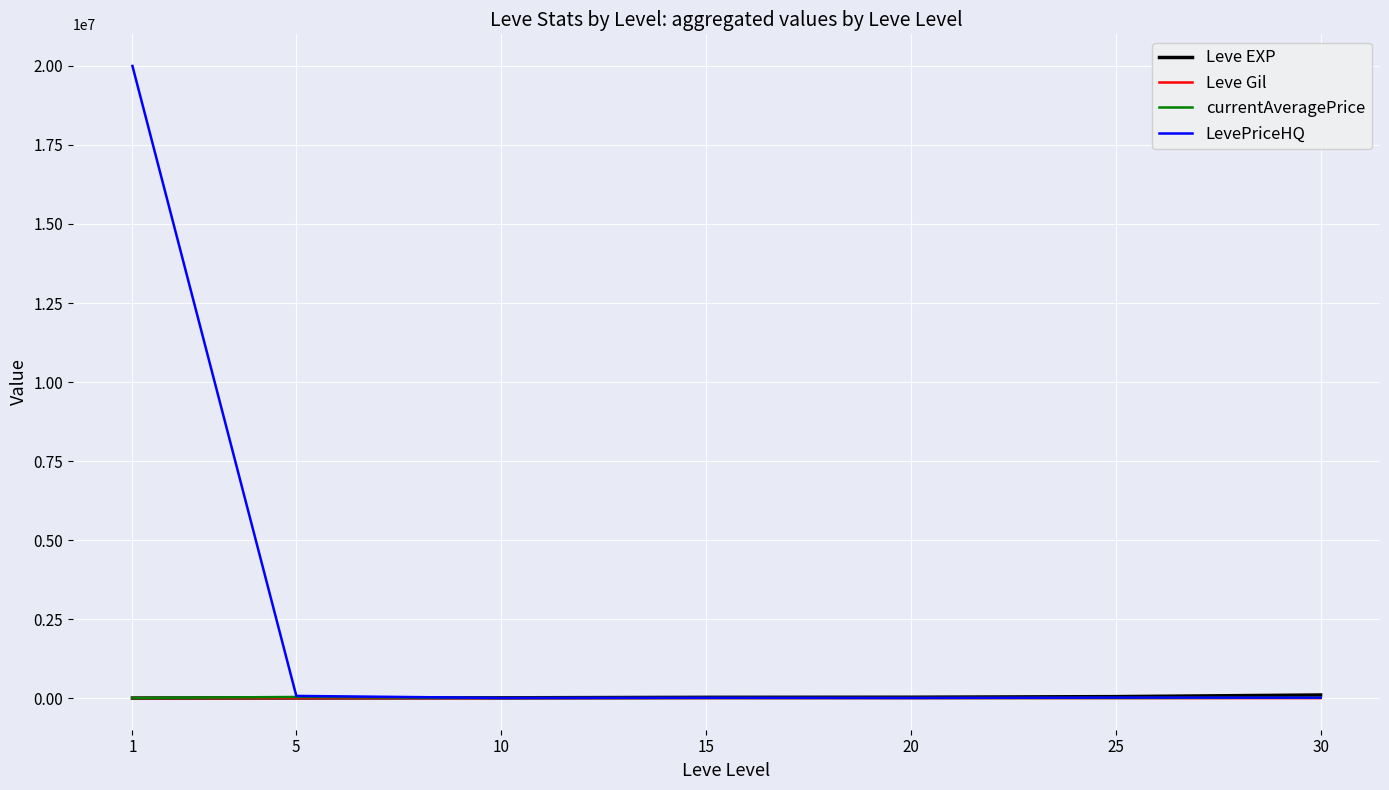

Which series has the largest total across all categories?

LevePriceHQ